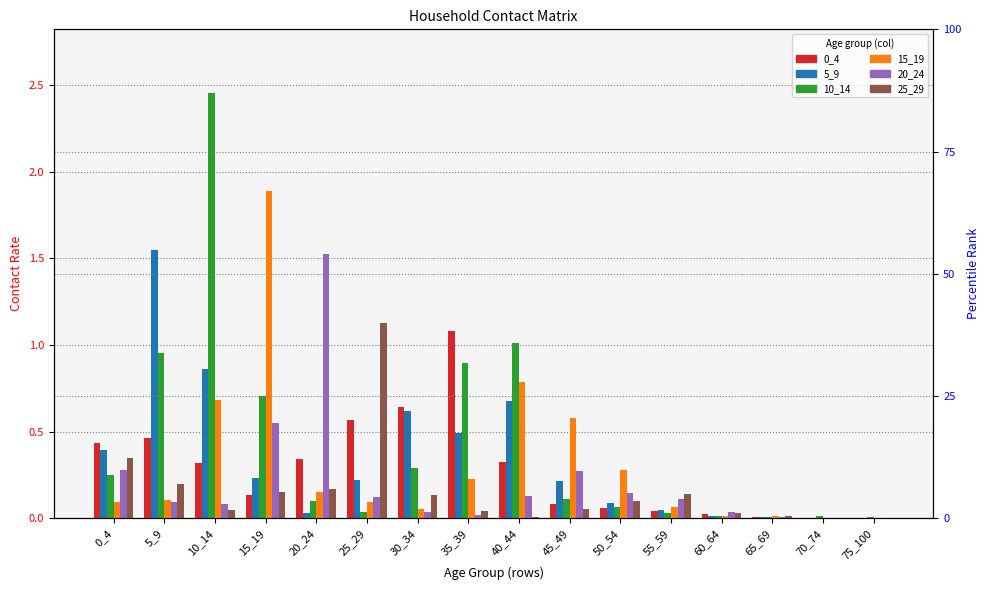

Which has a higher value, 10_14 or 15_19?

10_14